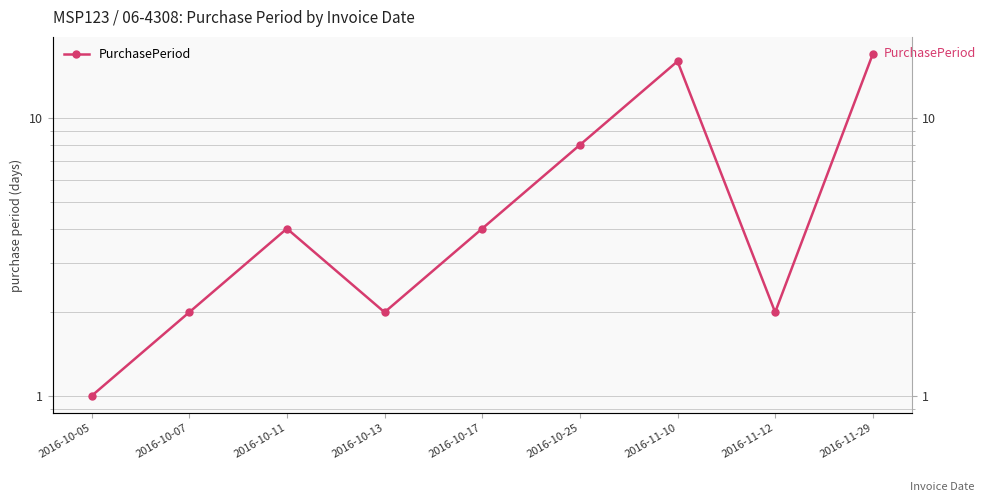

What is the ratio of the value at 2016-10-13 to the value at 2016-10-25?

0.2